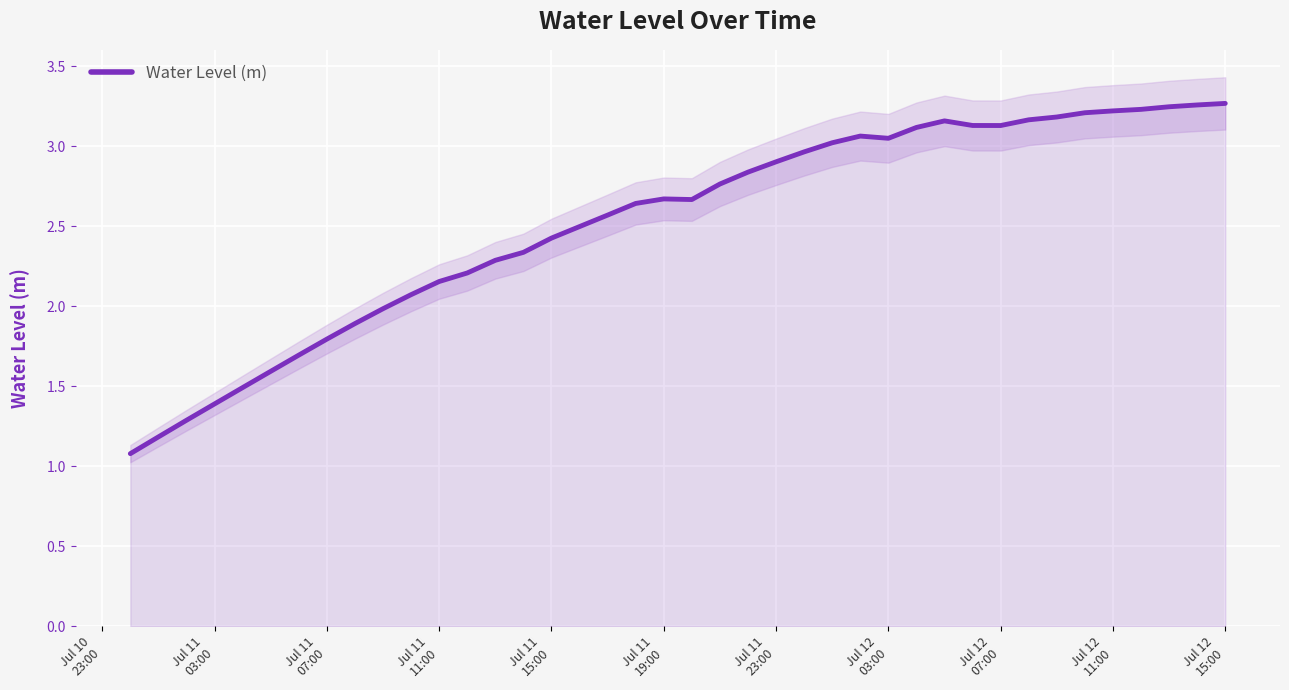

Where is the first local maximum?

Jul 11 19:00